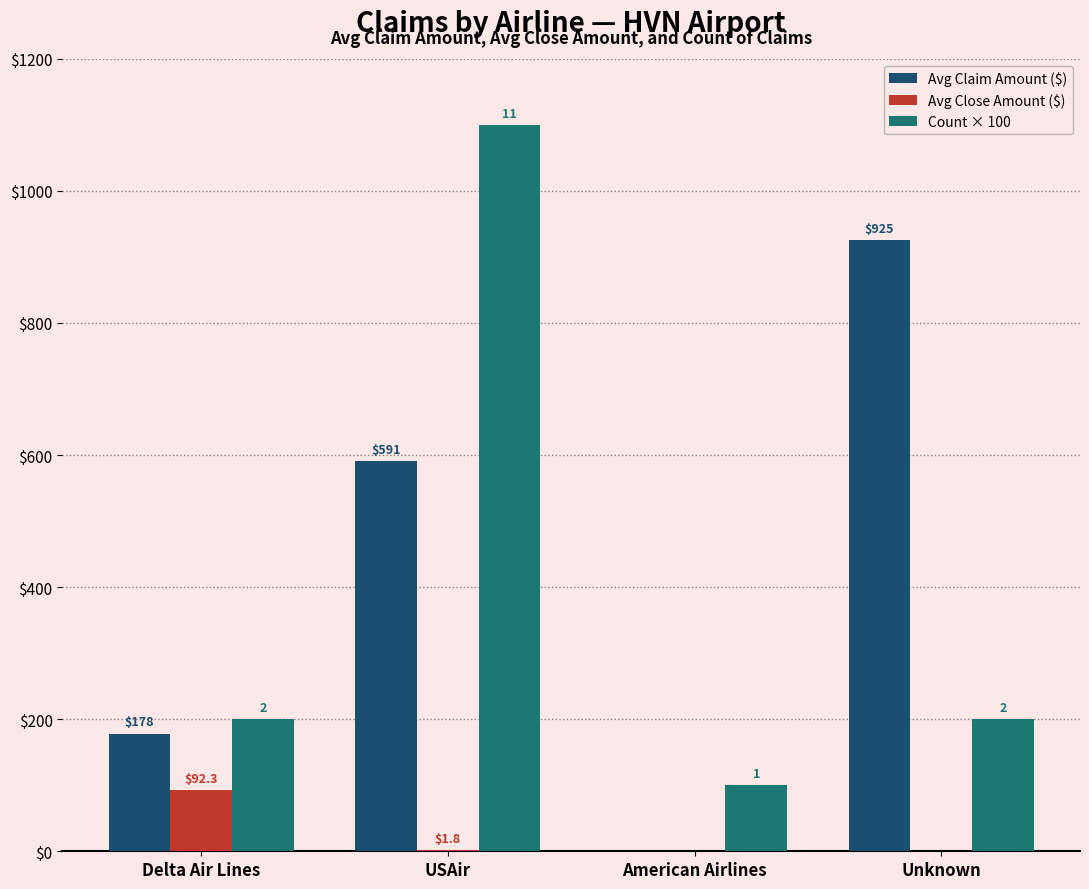

At which category is the sum across all series the highest?

USAir